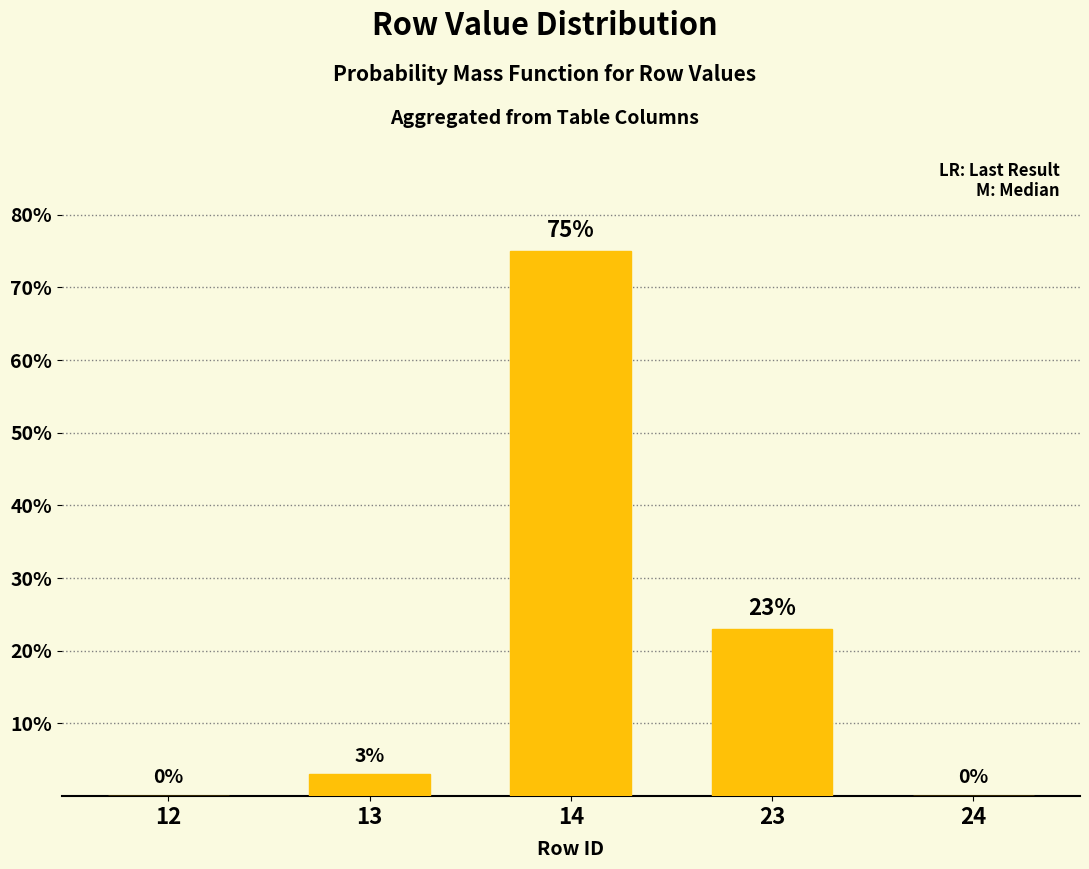

Reading right to left, transcribe all the data shown in this chart.

24=0	23=23	14=75	13=3	12=0